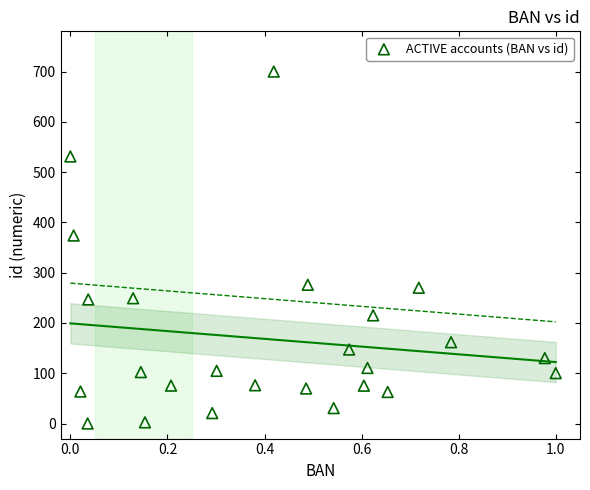

What Y value in the scatter plot is closest to 350?

373.9